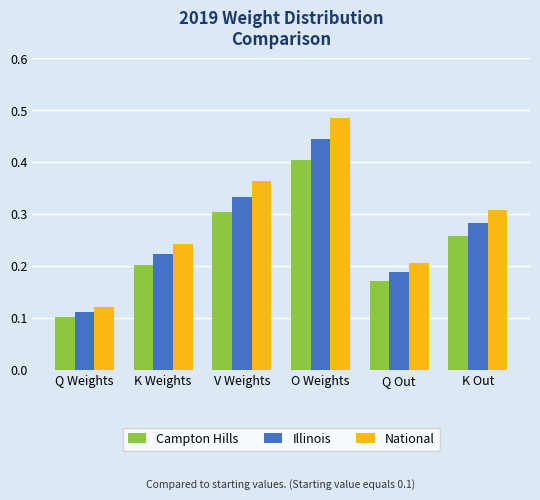

Rank the series at Q Weights from highest to lowest value.

National, Illinois, Campton Hills